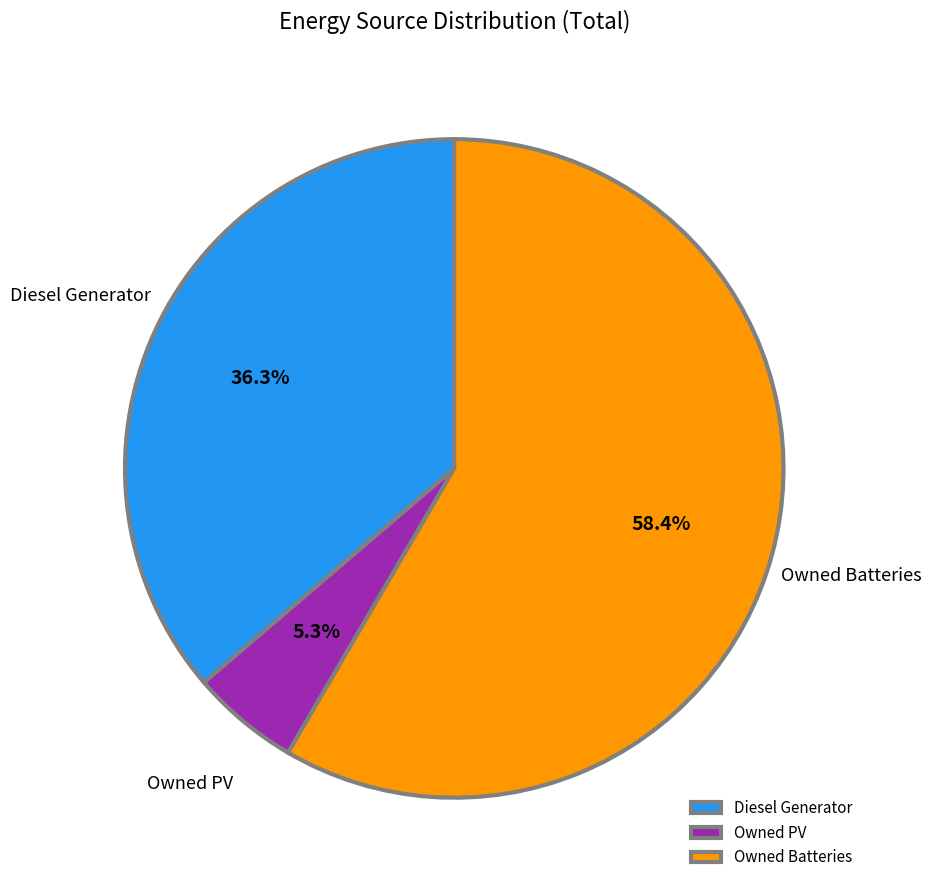

How much of the chart is everything except Owned Batteries?

41.6%